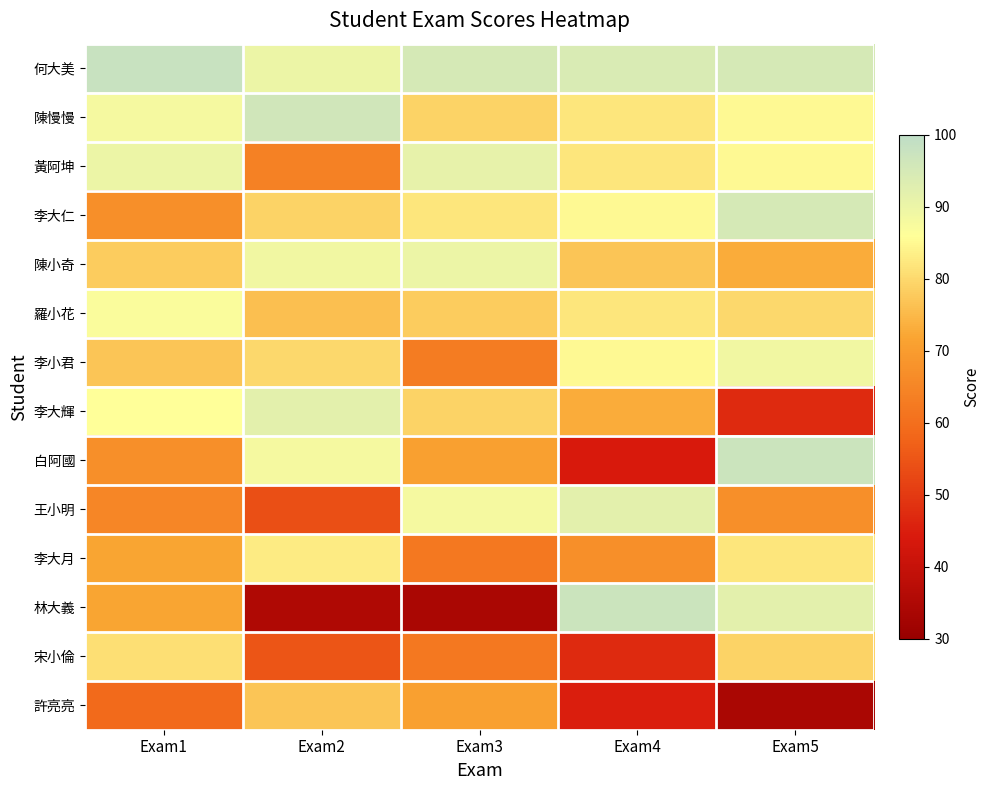

Between Exam2 and Exam3, which series saw the biggest shift?

王小明